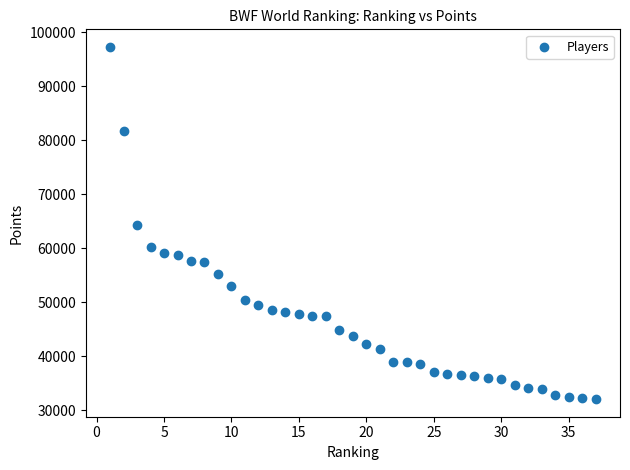

What is the range of X values (max minus min)?

36.0